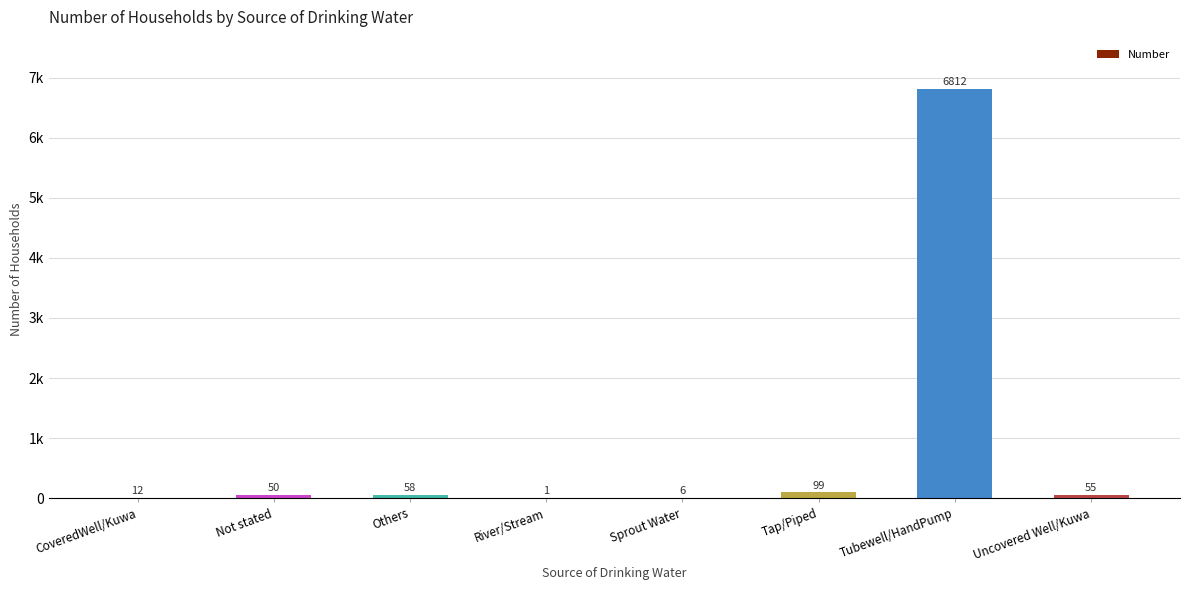

What is the change in value from Not stated to Tap/Piped?

+49